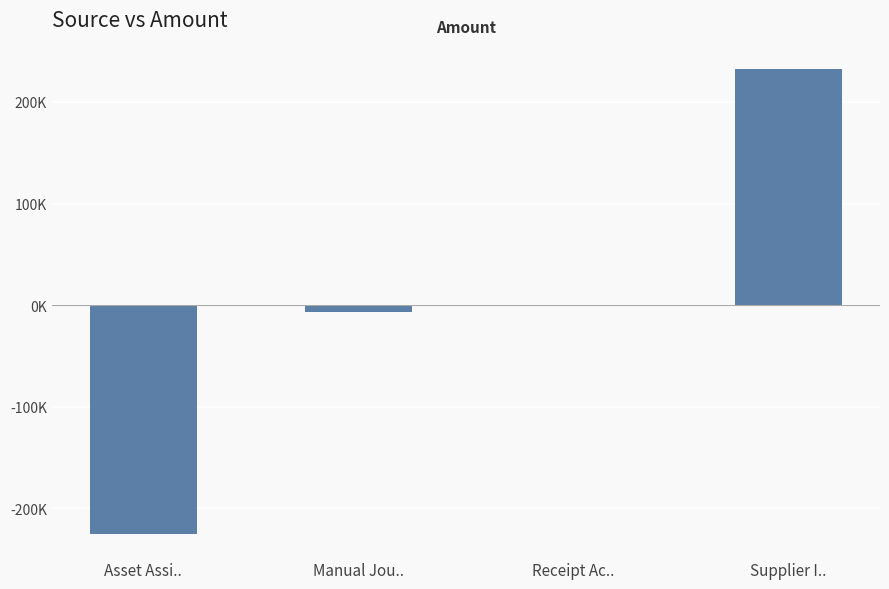

The value at Supplier I.. is 232757.7. True or false?

True